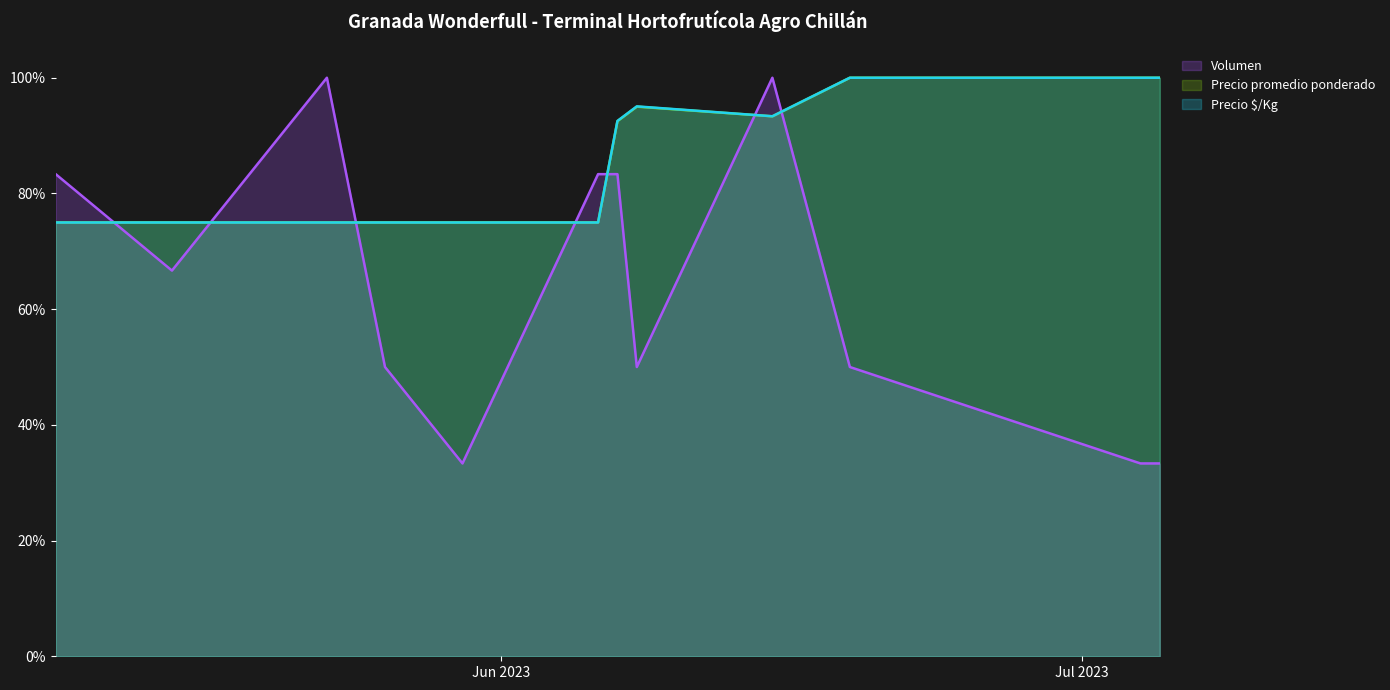

How many lines are shown in the chart?

3